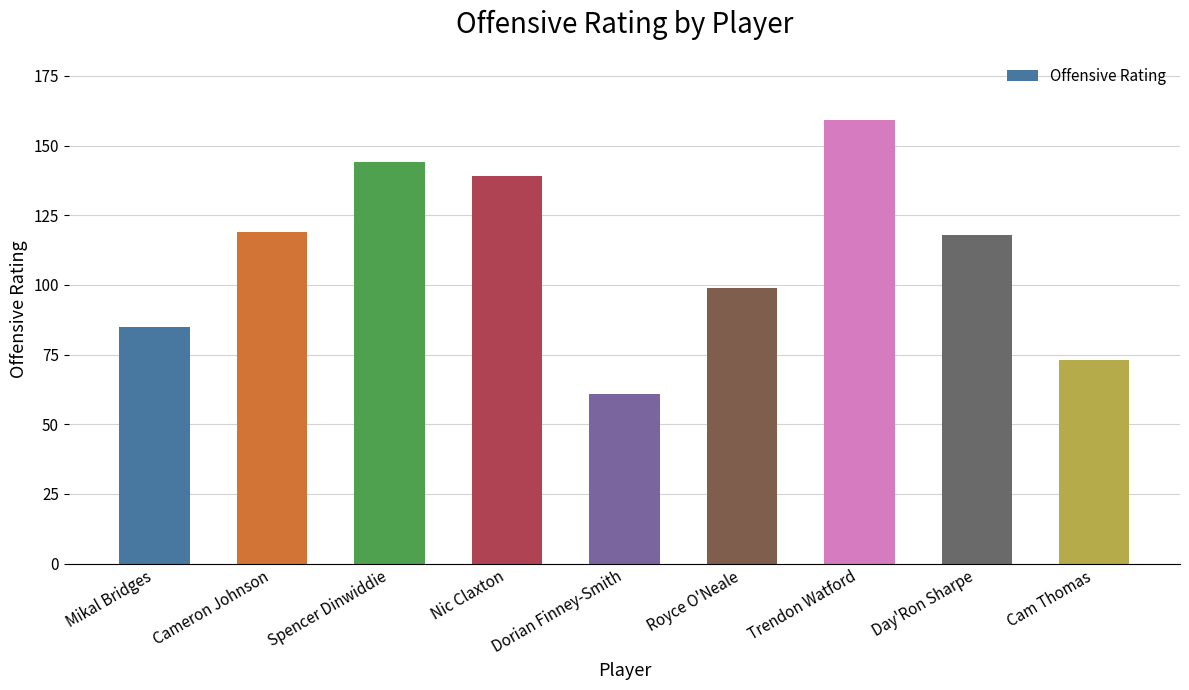

How many distinct data groups are displayed?

1